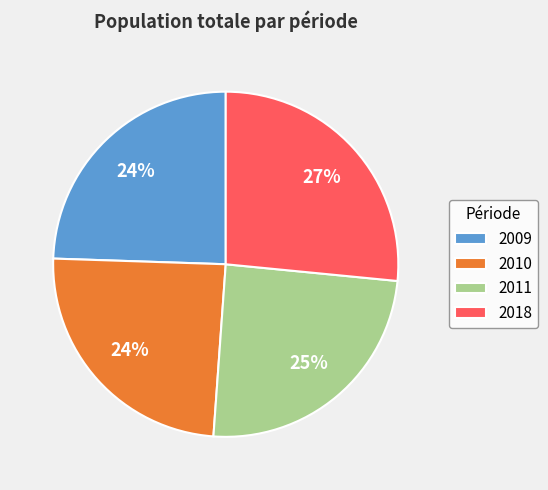

To the nearest percent, what is the average slice percentage?

25%